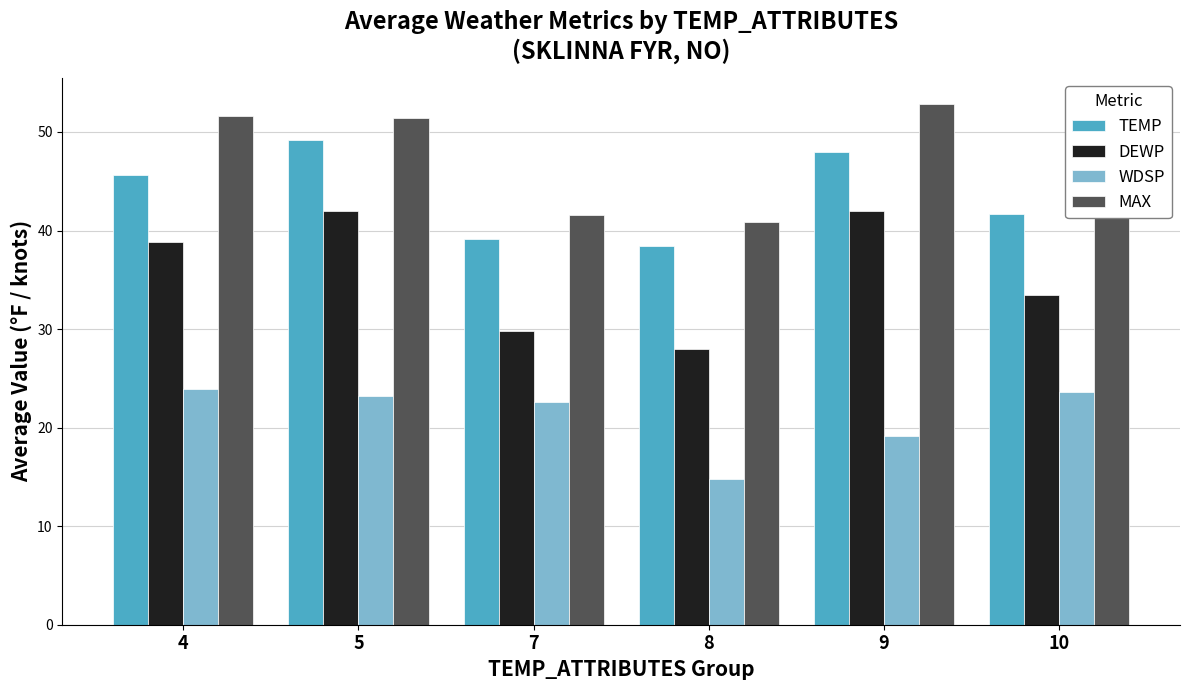

How many distinct data groups are displayed?

4